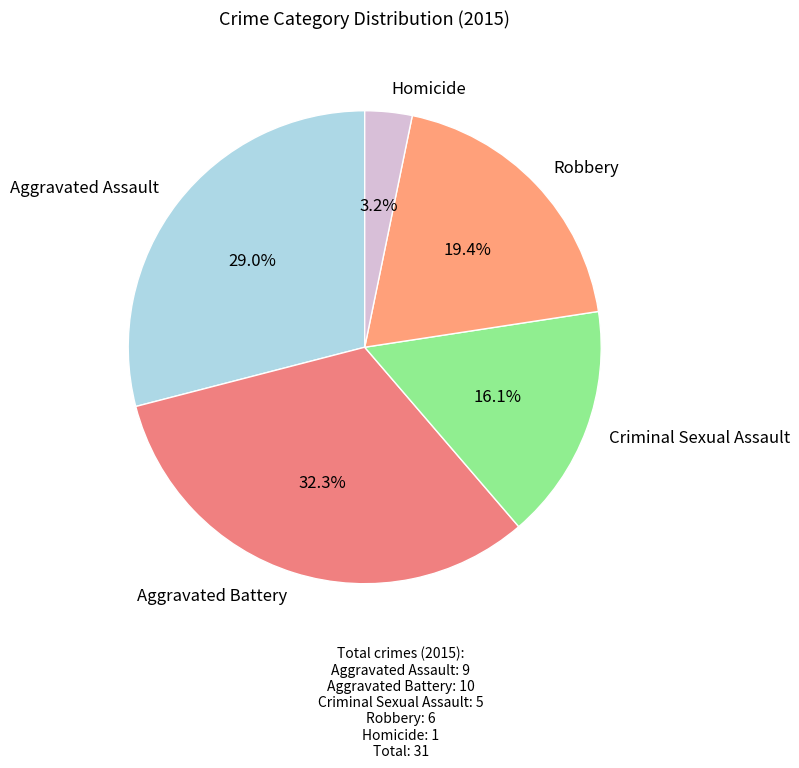

Which category has the biggest portion of the pie?

Aggravated Battery